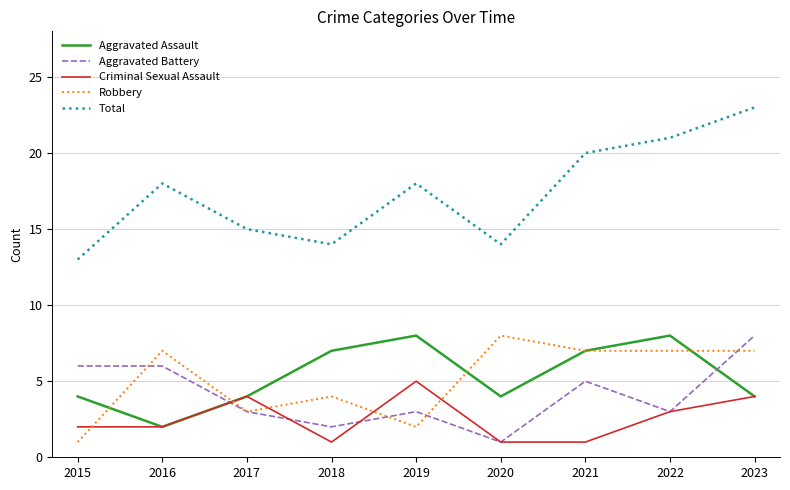

True or false: Aggravated Battery and Total cross at least once.

False